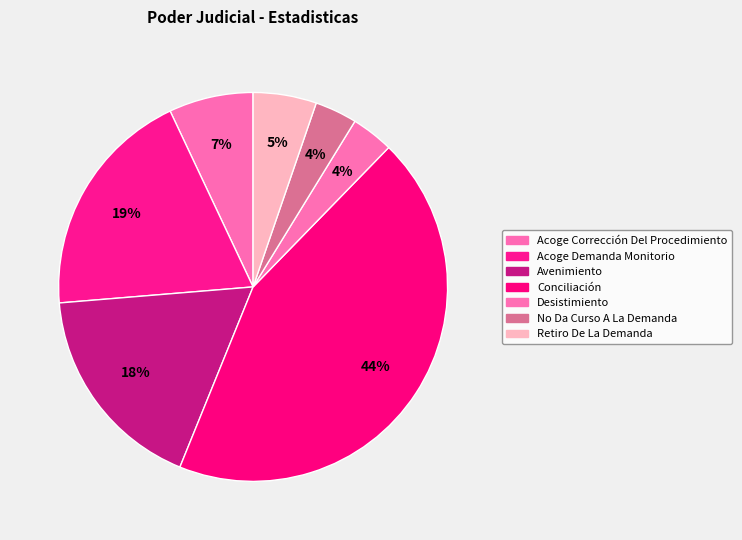

To the nearest percent, what percentage of the pie is No Da Curso A La Demanda?

4%